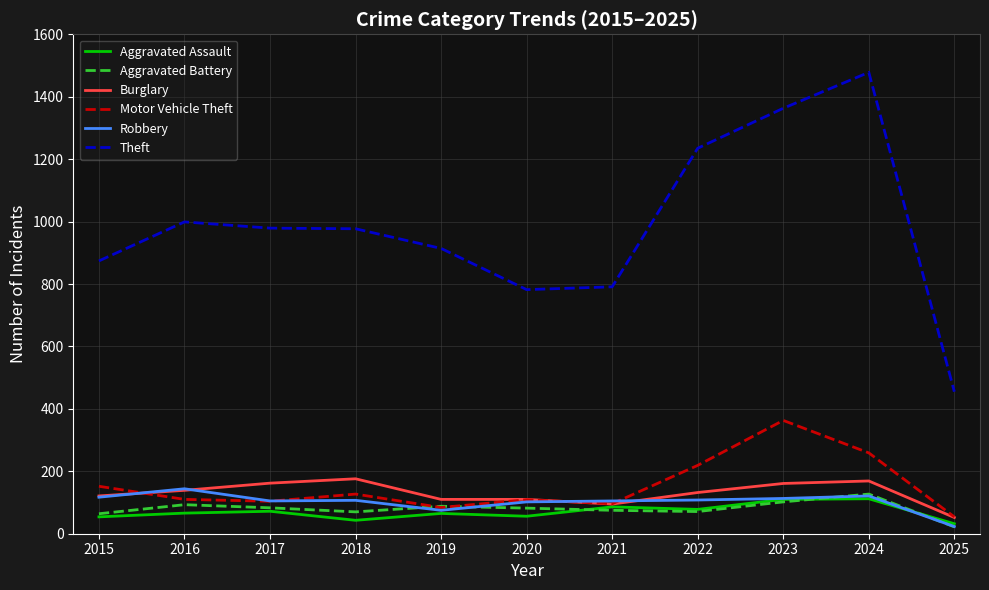

True or false: Theft has a value of 1478 at 2024.

True